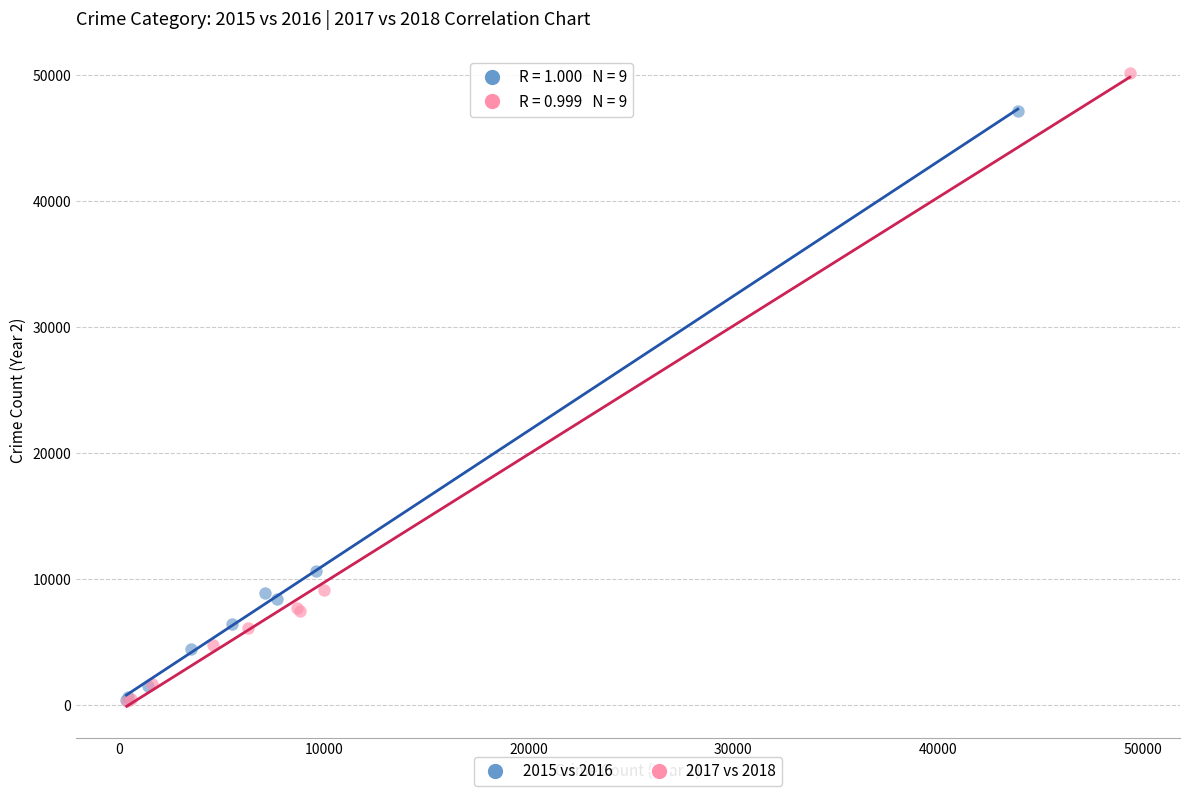

Which series has the largest Y range (max minus min)?

2017 vs 2018